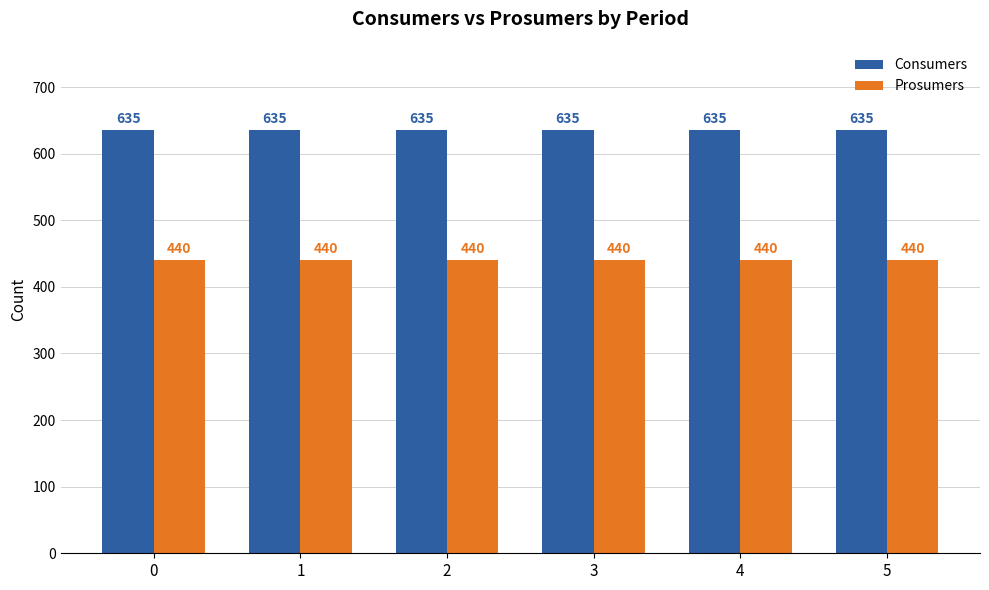

Rank the series by their average value, from highest to lowest.

Consumers, Prosumers